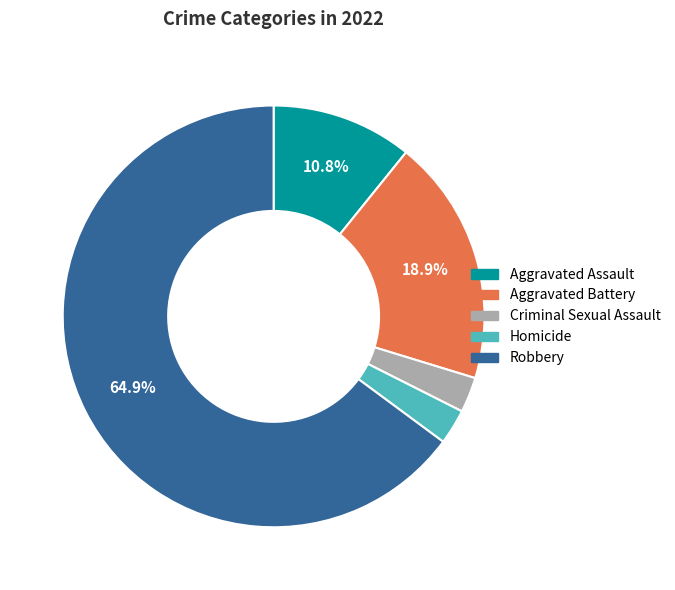

Is the sum of Criminal Sexual Assault and Aggravated Assault greater than half?

No